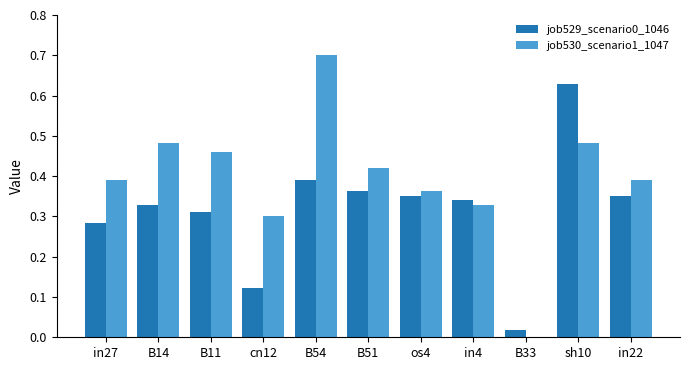

True or false: job530_scenario1_1047 has a value of 0.3 at cn12.

True